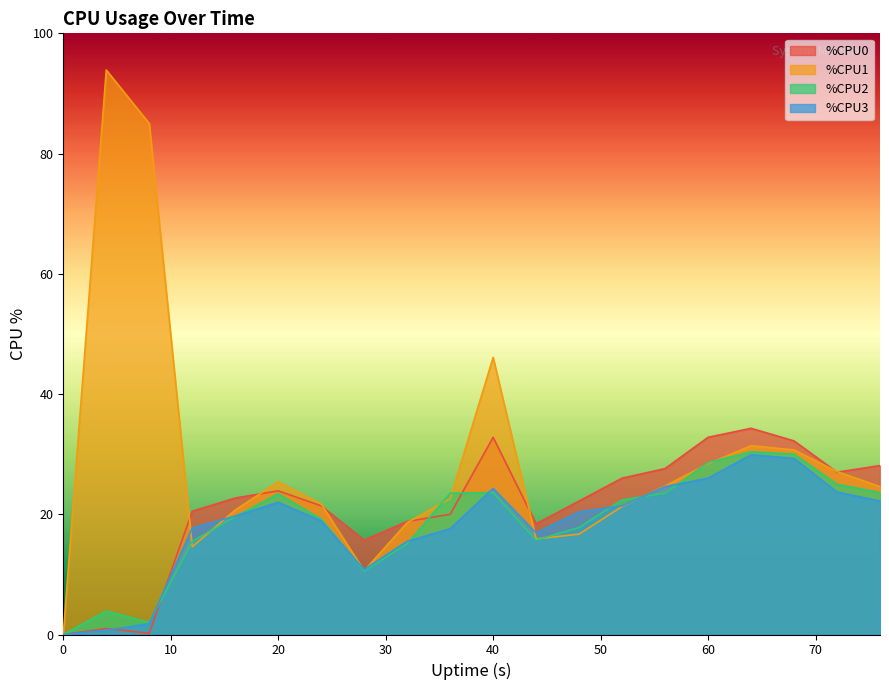

What is the difference between the %CPU1 values at 76 and 60?

3.8